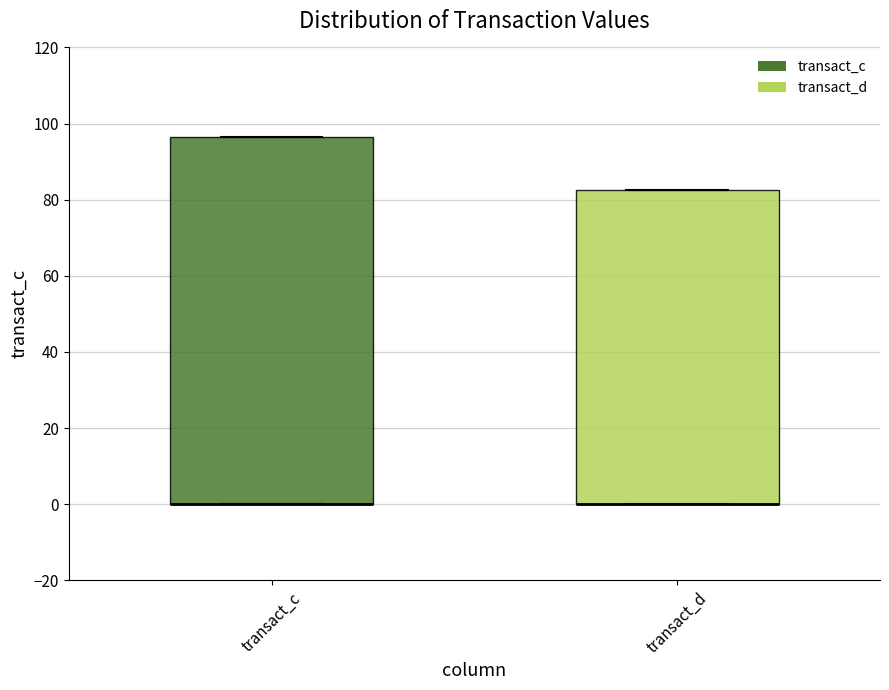

Where is the upper edge of the box for transact_c on the y-axis? The values are not printed on the chart, so give them approximately, as read against the axis.

96